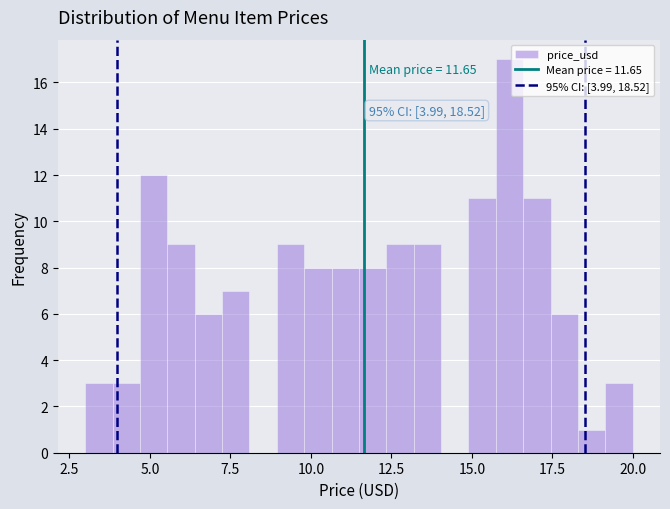

Around what value on the x-axis is the tallest bar? Give the approximate position of its centre, as read against the axis.

16.0